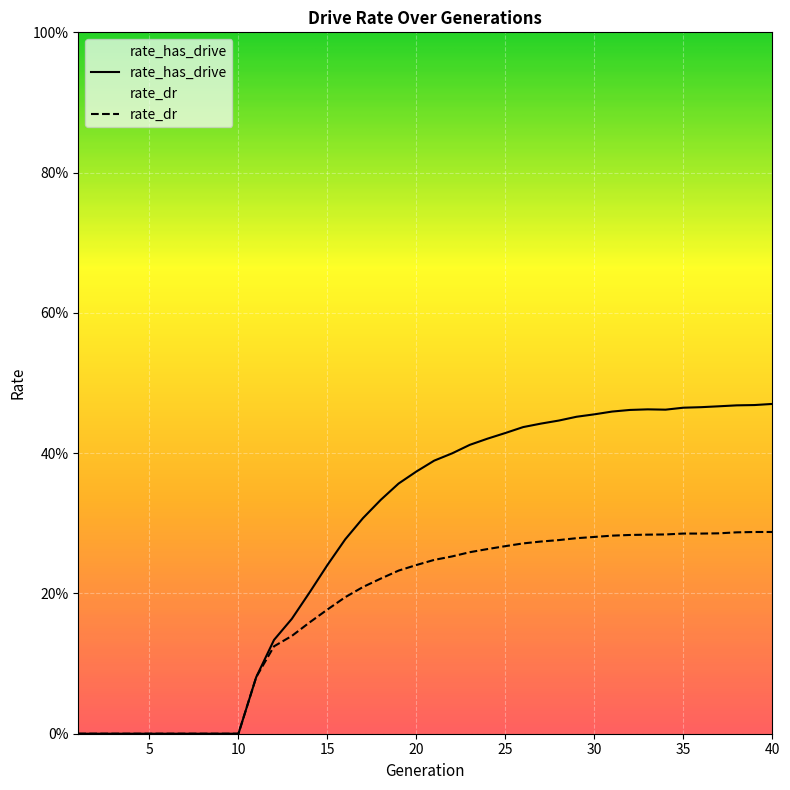

True or false: rate_has_drive and rate_dr intersect in this chart.

False